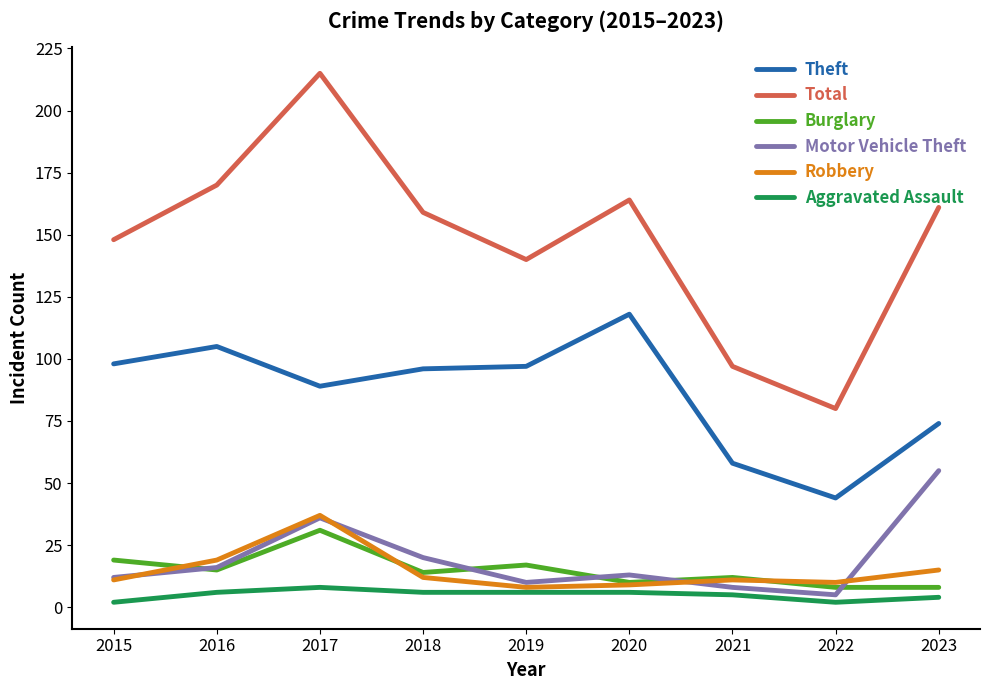

How many distinct data groups are displayed?

6